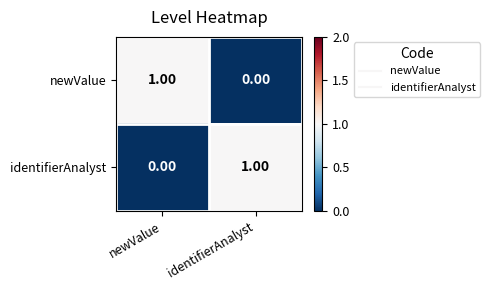

At which label is identifierAnalyst closest to 0?

newValue